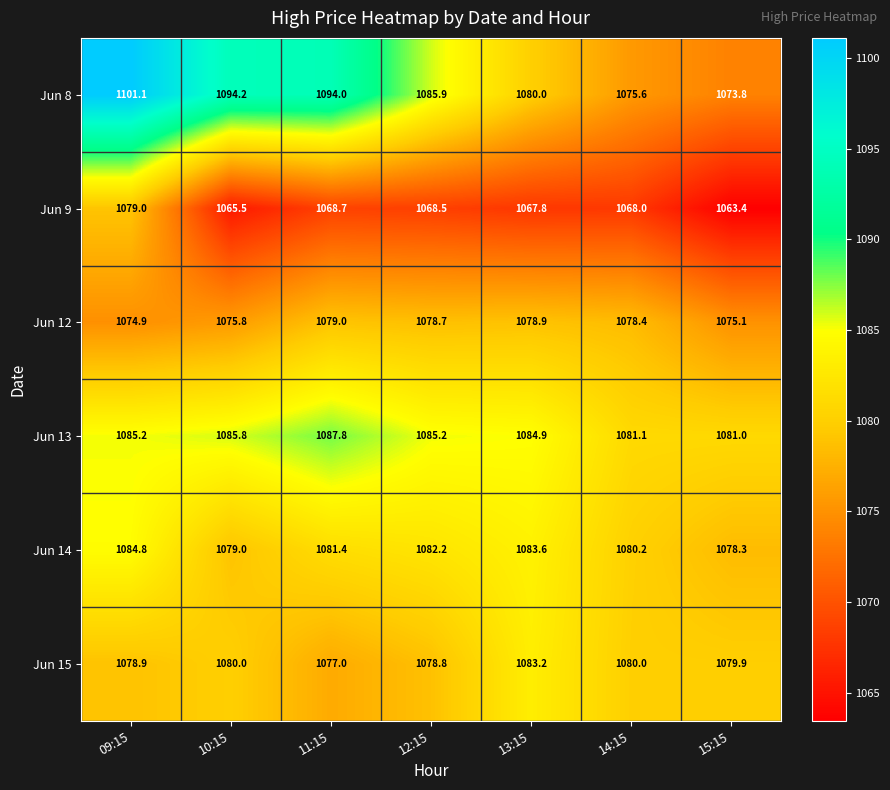

Is the value of Jun 15 at 14:15 greater than the value of Jun 12 at 13:15?

Yes